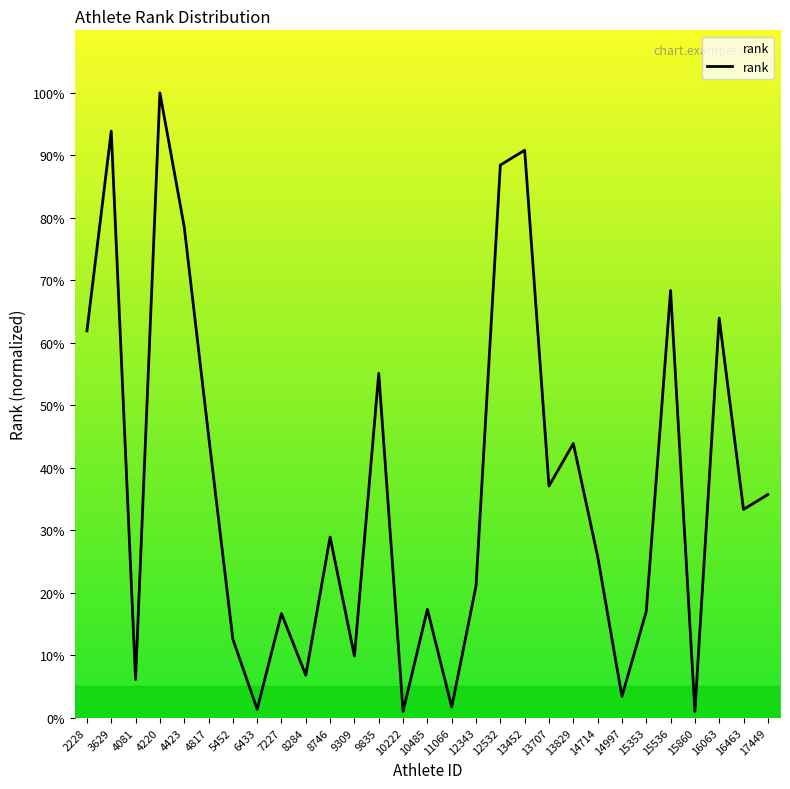

What is the minimum value shown in the chart?

1.0